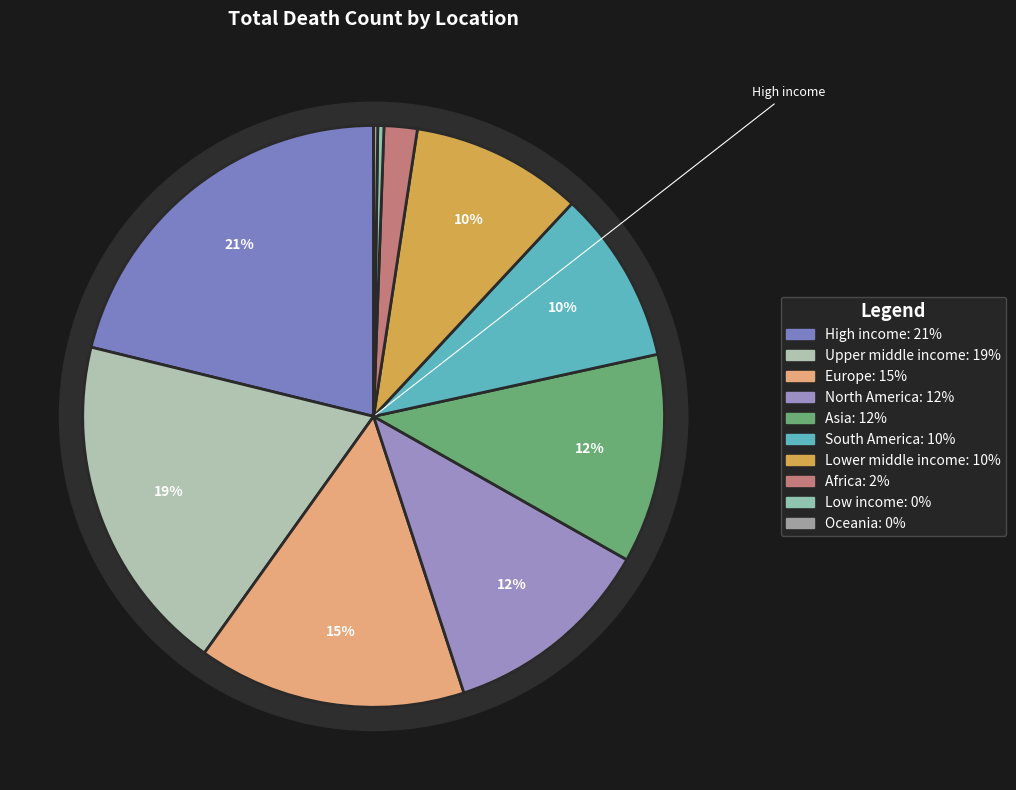

Approximately how many times larger is the value at Lower middle income compared to Oceania?

41.7